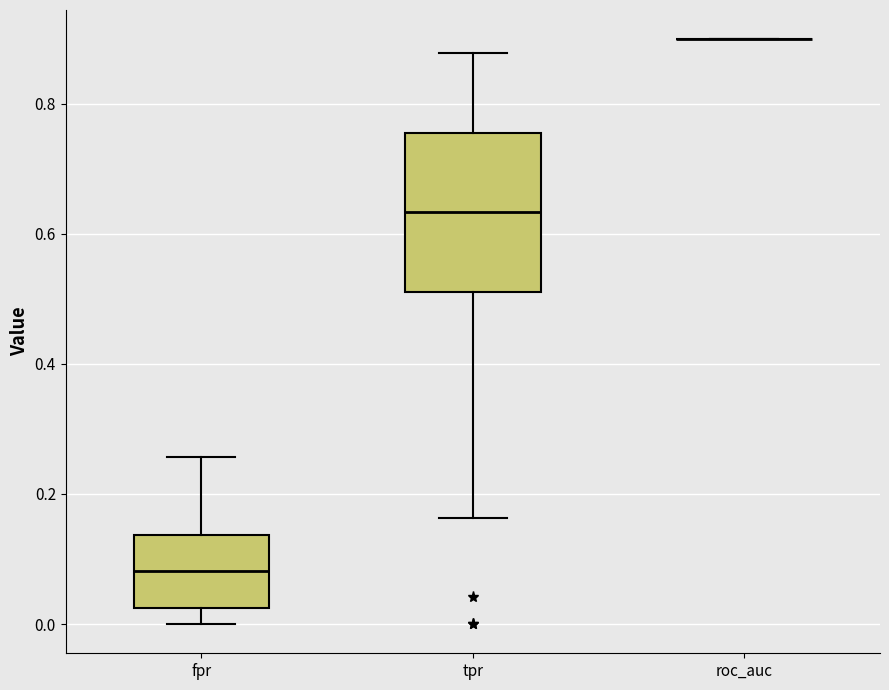

Reading left to right, read every box against the y-axis: the position of its median line, the range the box covers, and the ends of its whiskers. The values are not printed on the chart, so give them approximately, as read against the axis.

fpr: median 0.08, box 0.02 to 0.14, whiskers 0.00 to 0.26
tpr: median 0.64, box 0.52 to 0.76, whiskers 0.16 to 0.88
roc_auc: box collapsed to a line at 0.90, whiskers 0.90 to 0.90